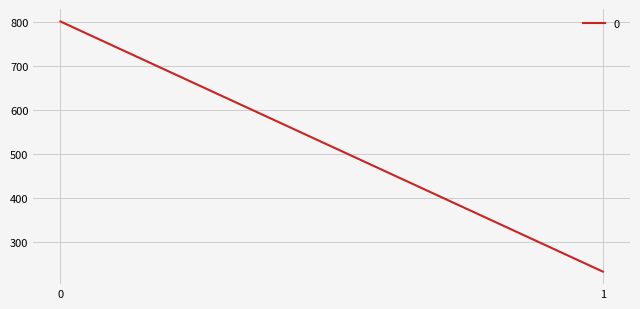

List the labels in order of value, smallest first.

1, 0